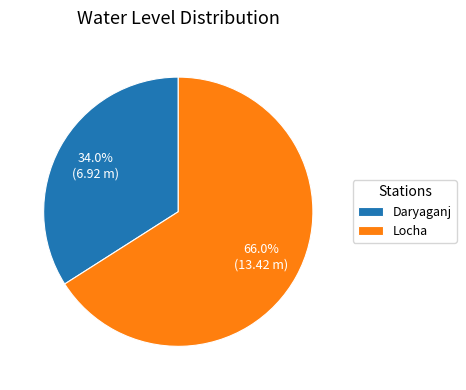

Approximately how many times larger is the value at Daryaganj compared to Locha?

0.5